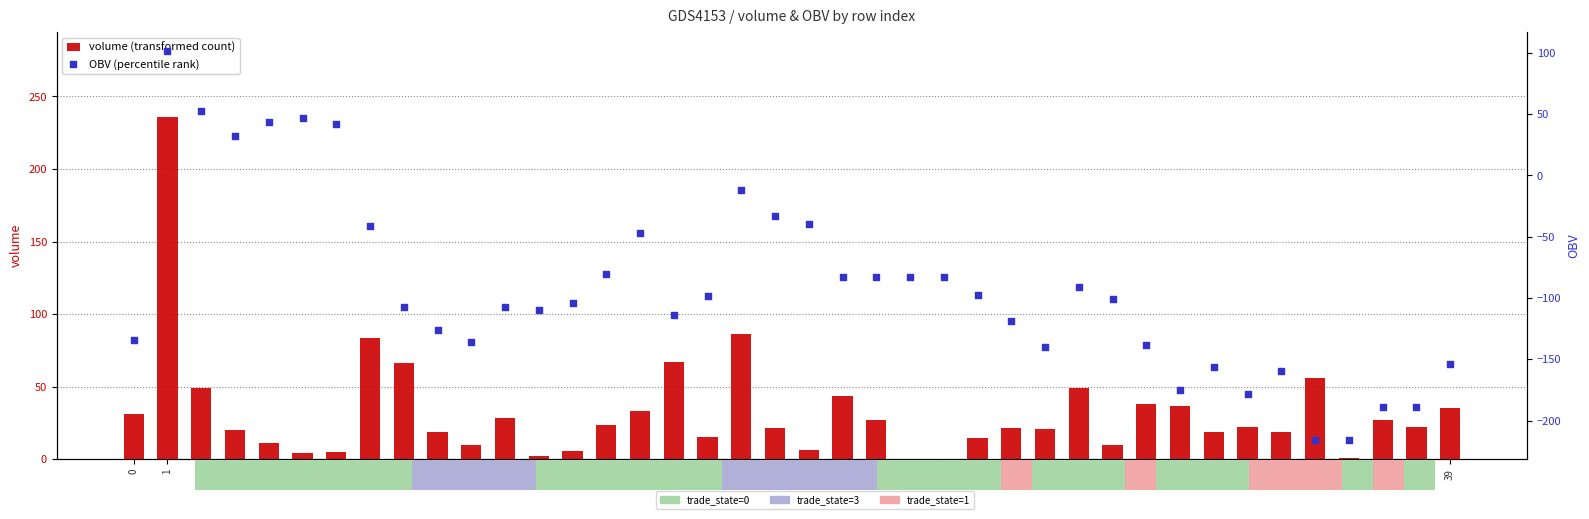

Which series contains the lowest Y value?

OBV (percentile rank)